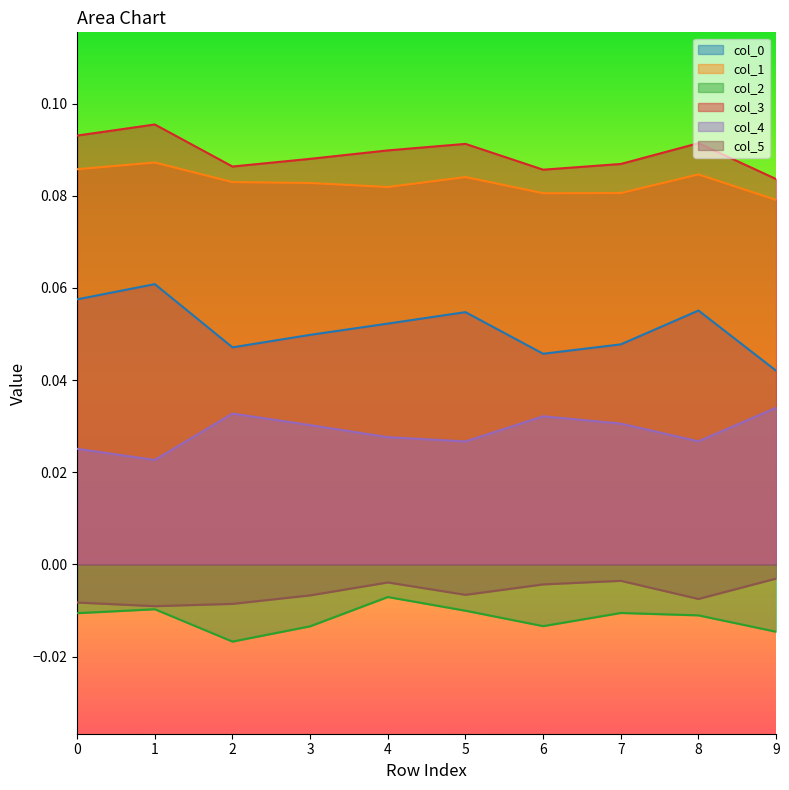

True or false: 0 and 1 intersect in this chart.

False